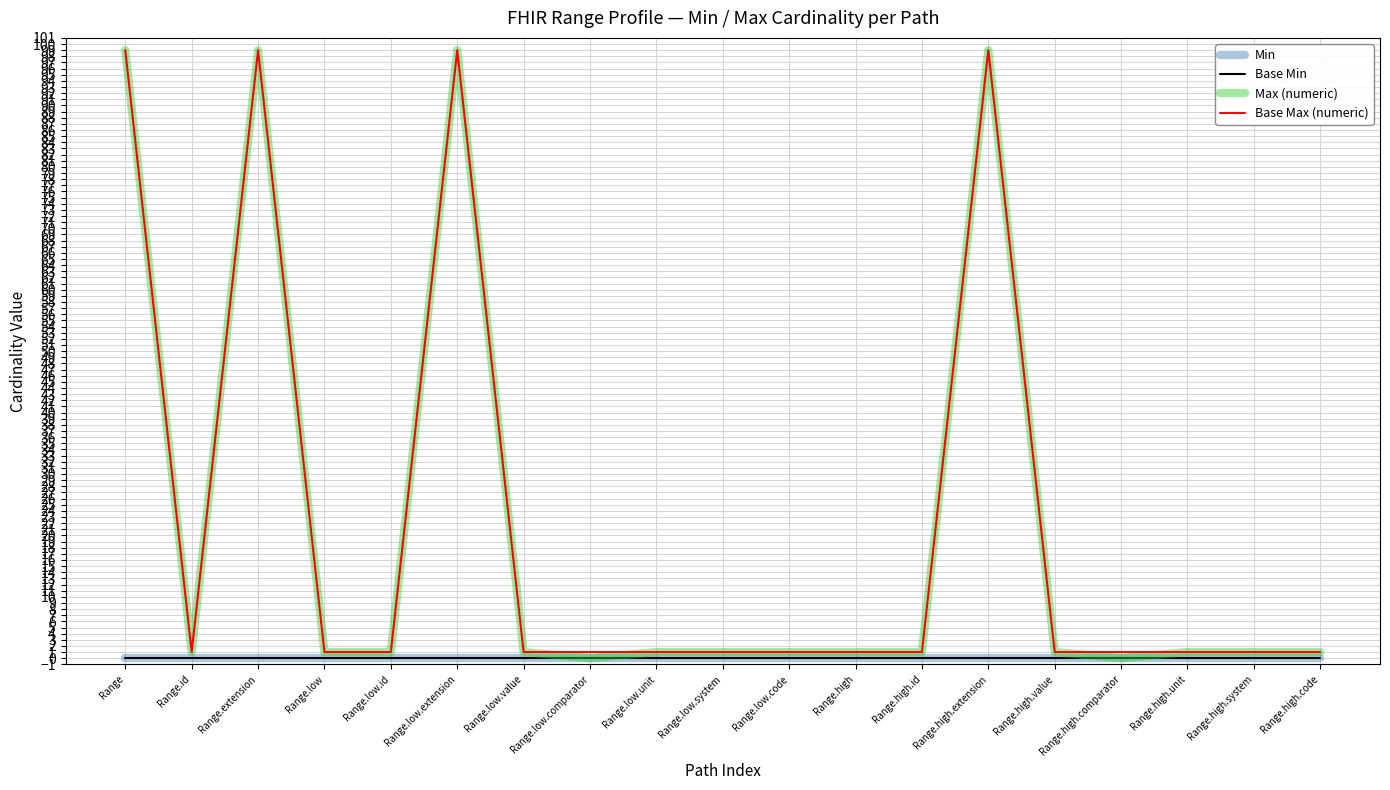

What position from the right is Range.high.system?

2